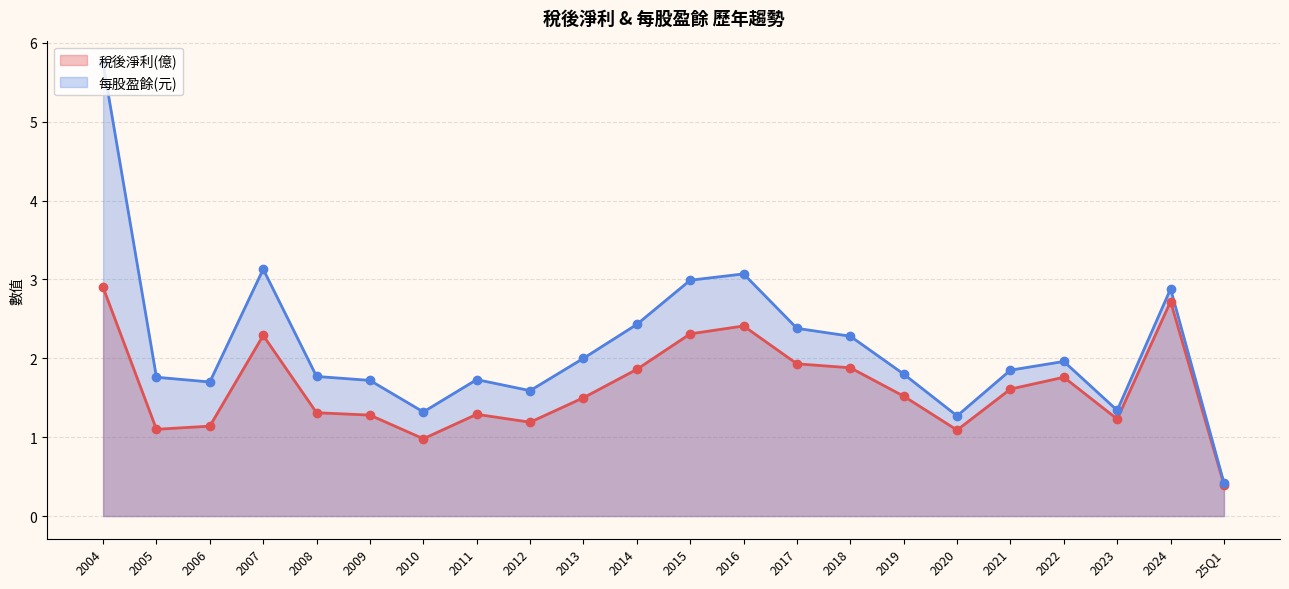

What is the total value across all series at 2013?

3.5